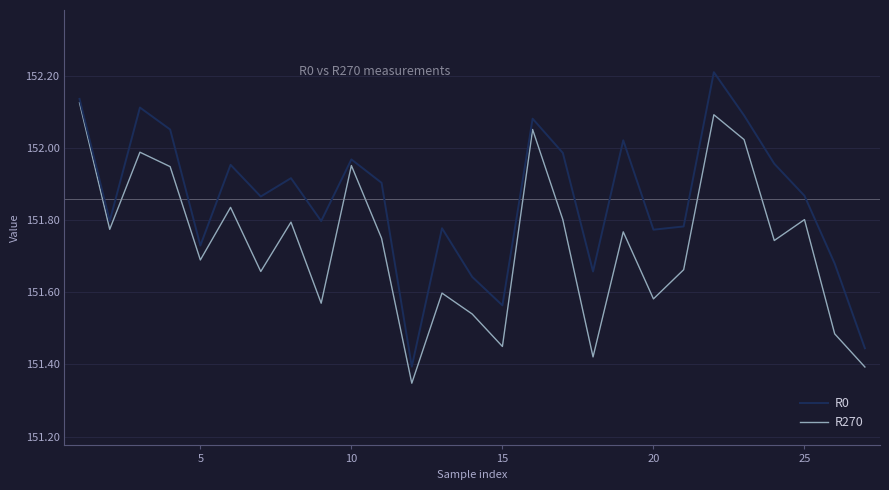

True or false: R0 and R270 cross at least once.

False